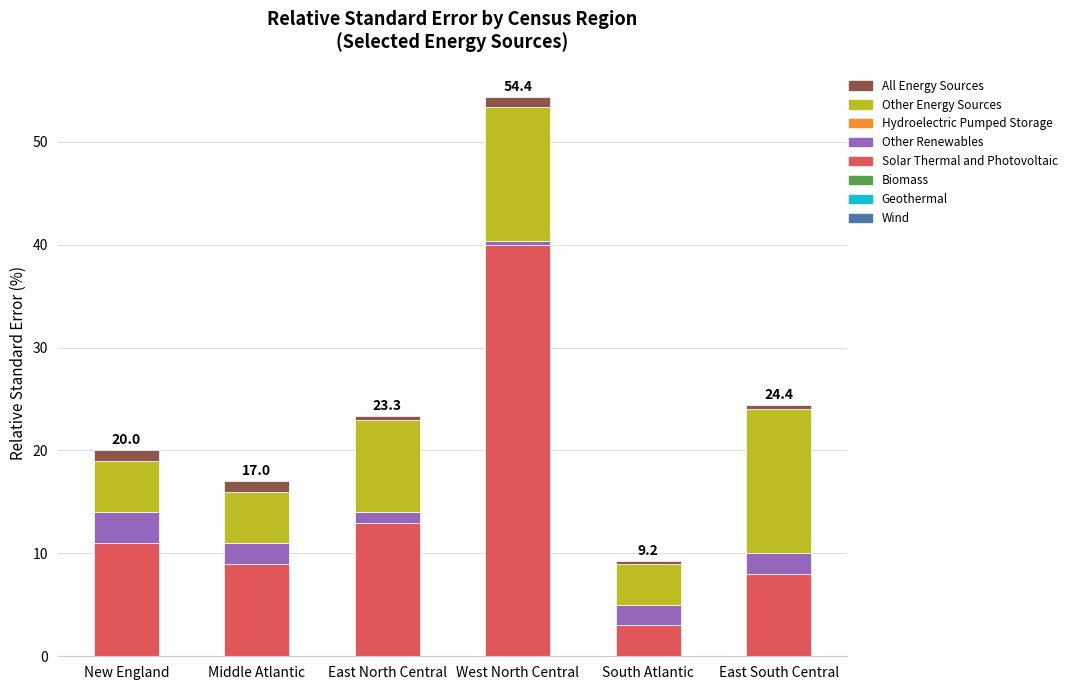

Reading left to right, what are the values for Solar Thermal and Photovoltaic?

11.0	9.0	13.0	40.0	3.0	8.0